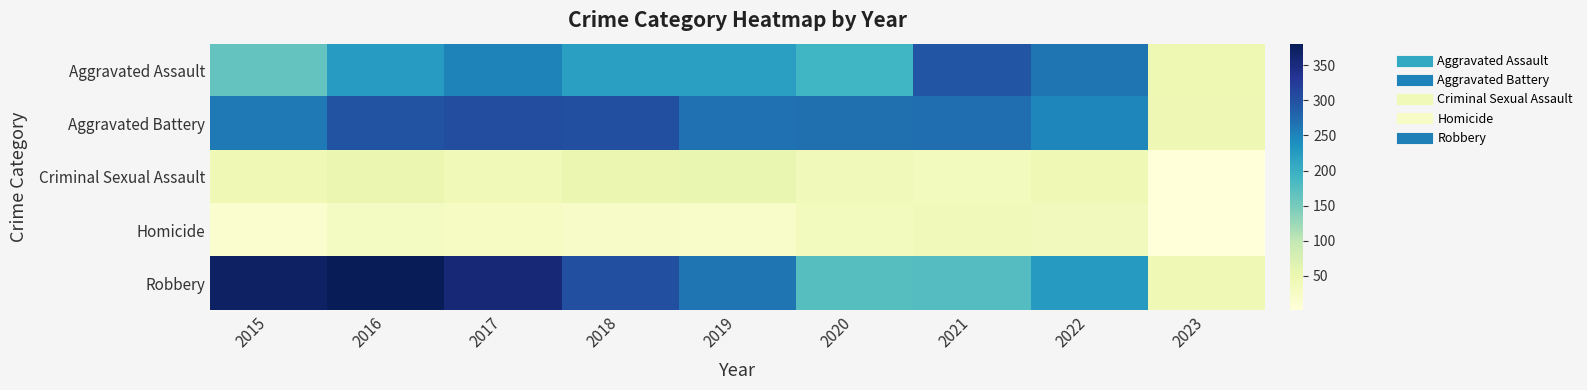

Count the number of categories in the chart.

9